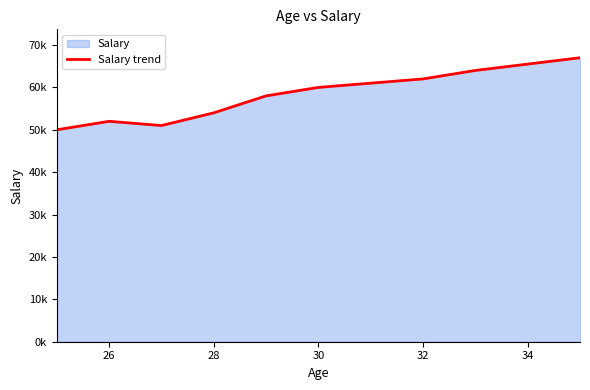

Count the number of values greater than 60000.

4